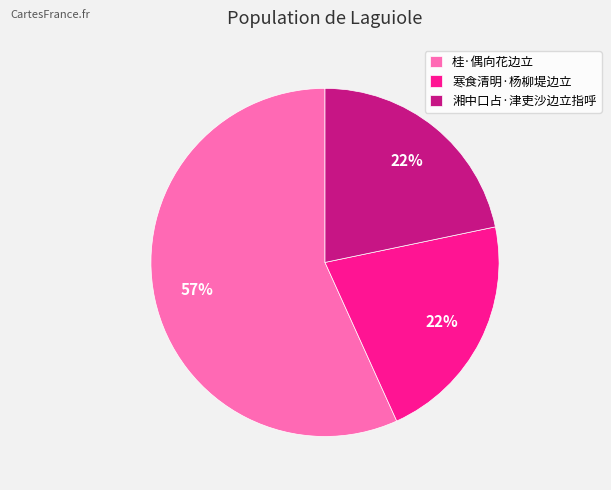

To the nearest percent, what portion does 寒食清明·杨柳堤边立 represent?

22%